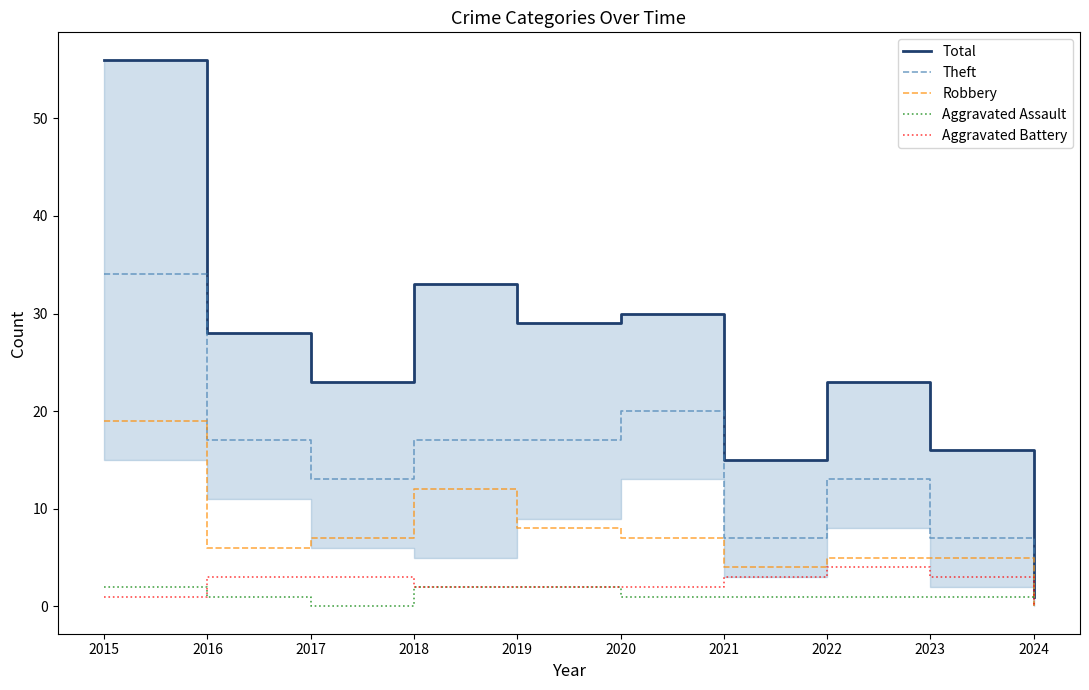

At which category is the sum across all series the highest?

2015